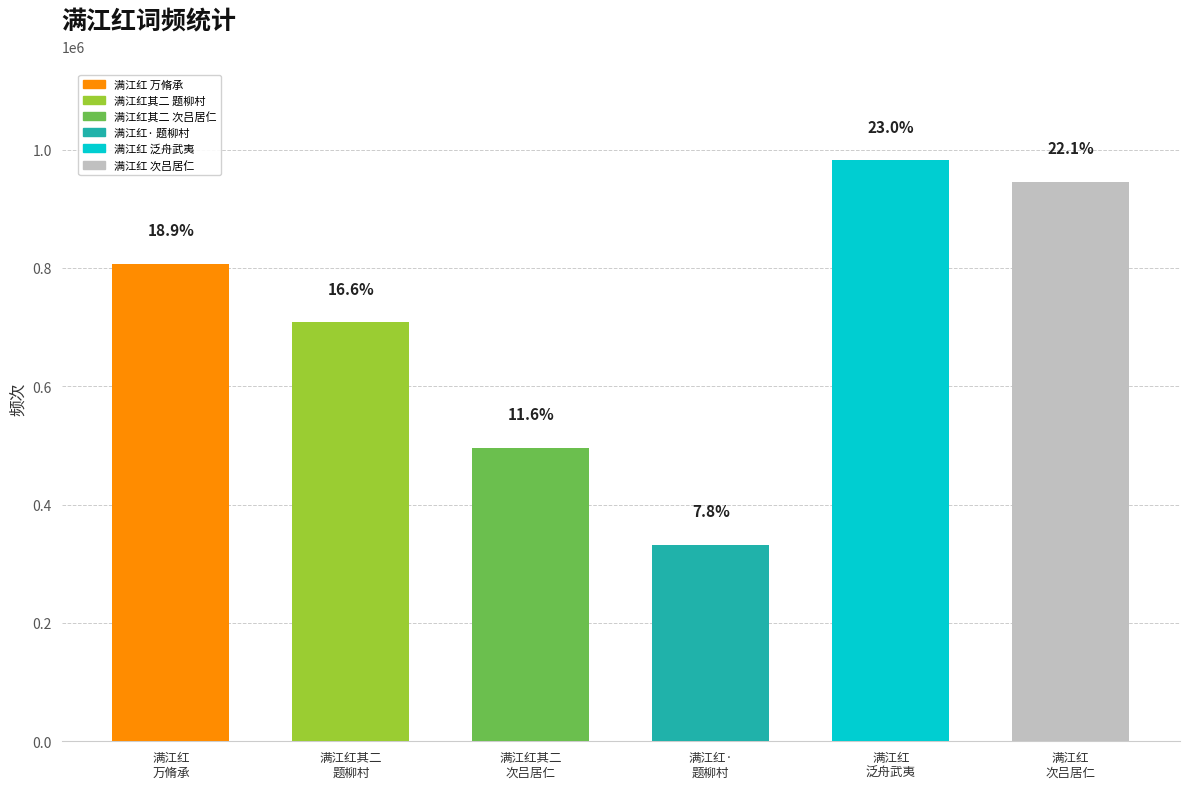

How many bars are there in total?

6